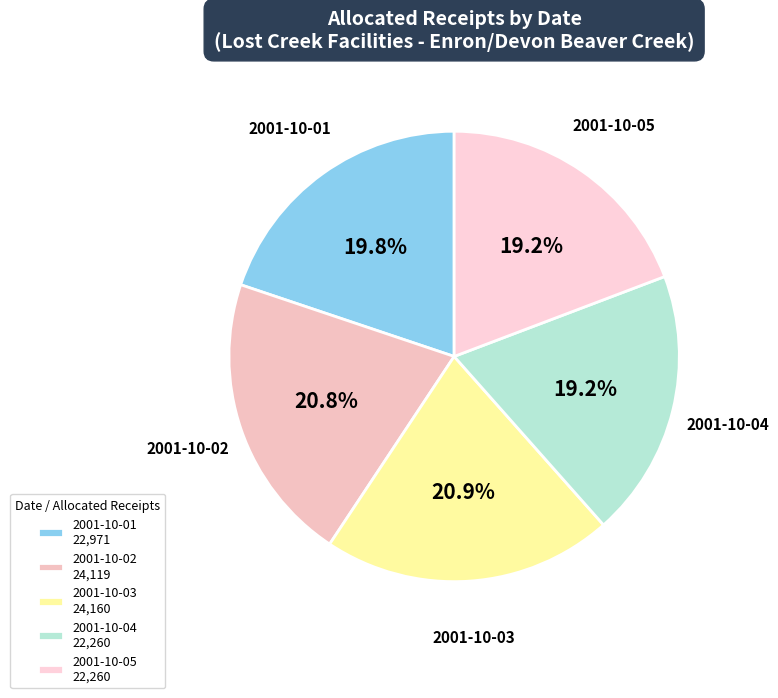

To the nearest percent, what is the difference between the largest and smallest slice percentages?

2%